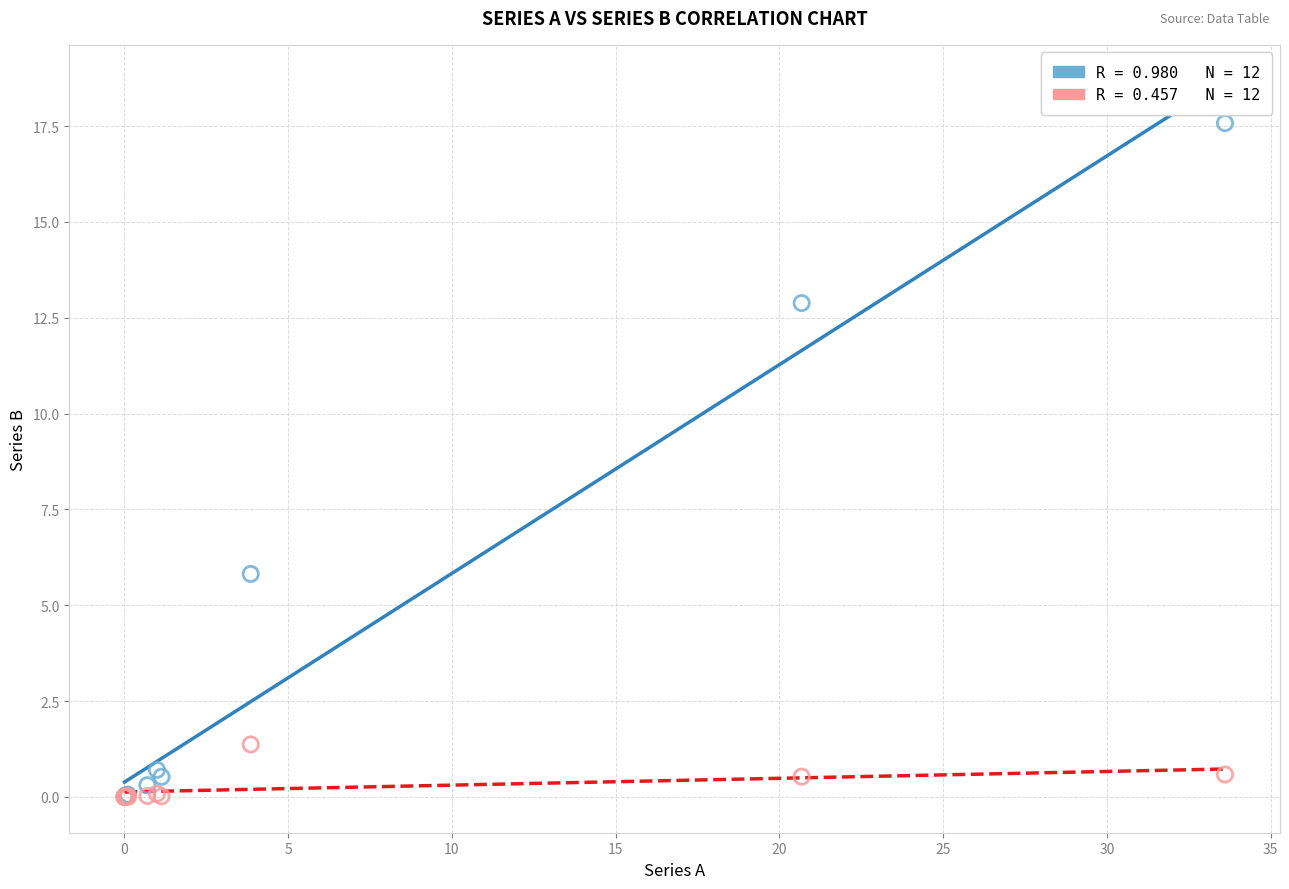

Across all series, what Y value is closest to 8?

5.8